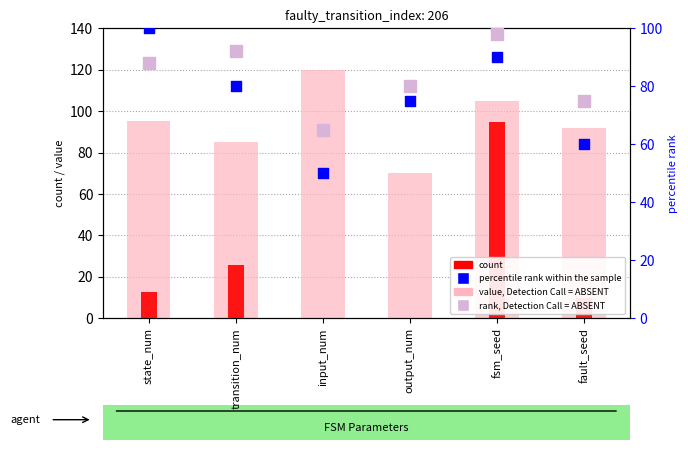

What is the total value across all series at output_num?

225.2